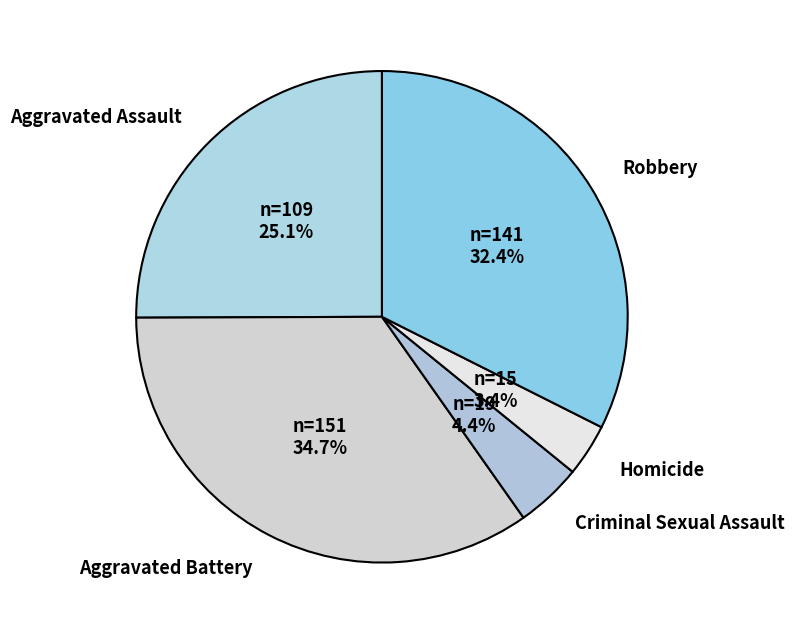

What is the largest slice in the pie chart?

Aggravated Battery